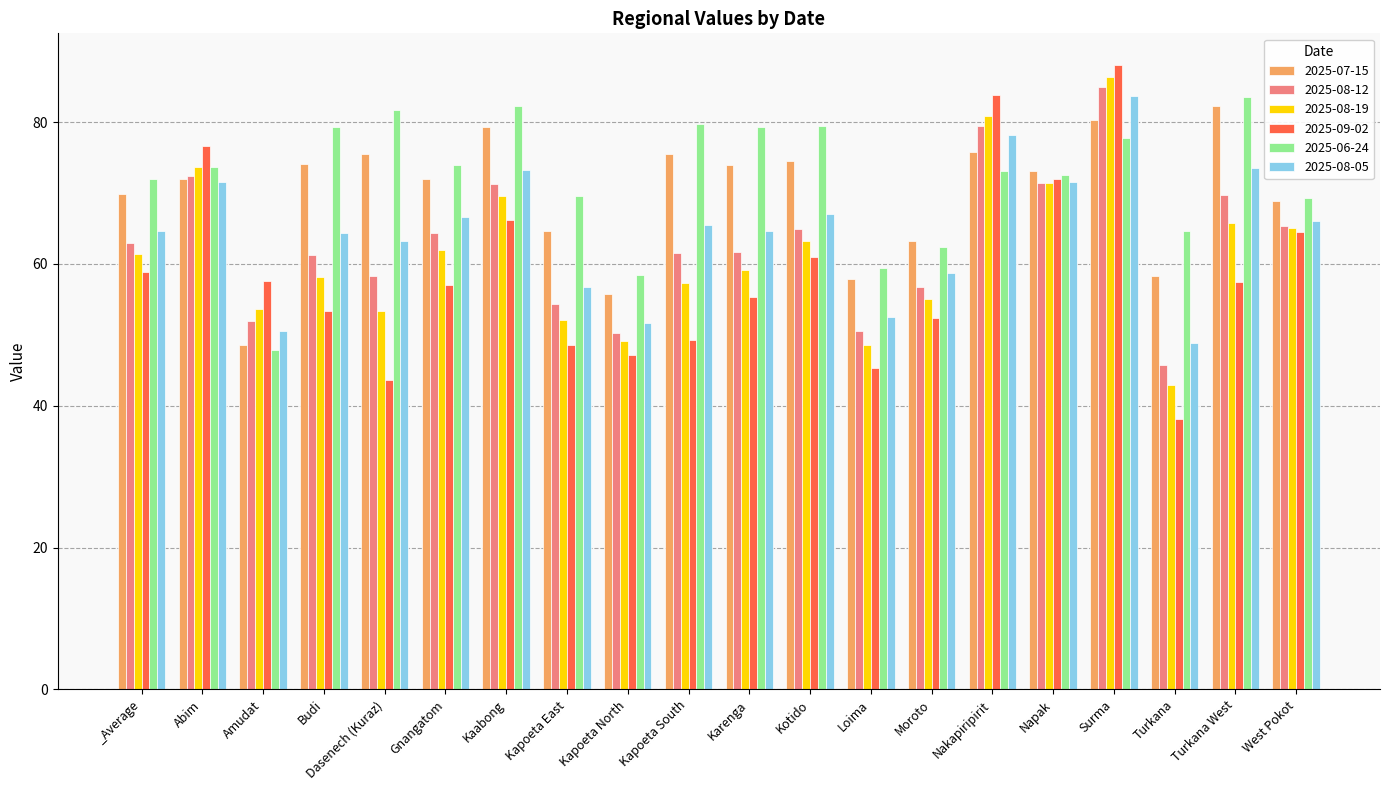

Is it true that 2025-08-05 equals 111.8 at Karenga?

False